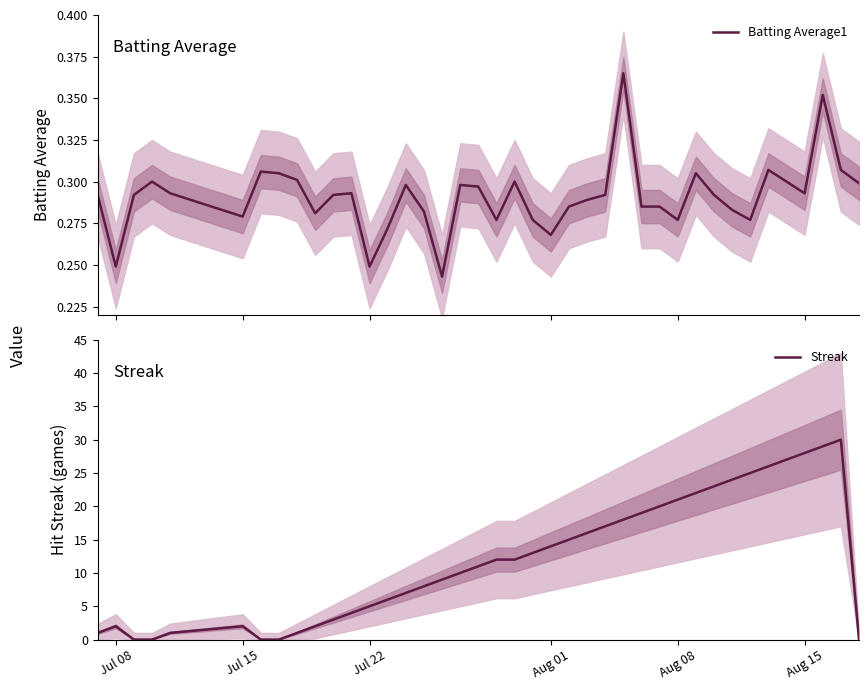

How many series are shown in this chart?

2